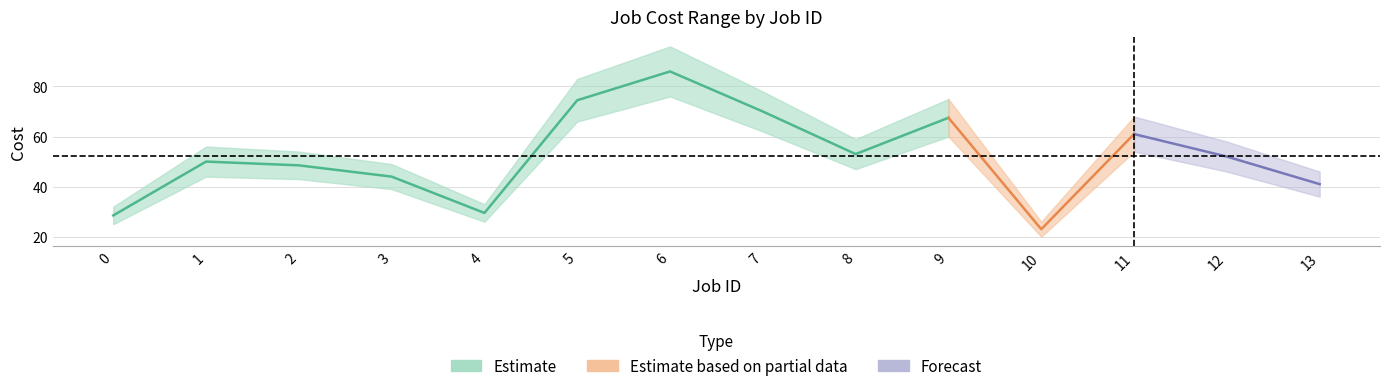

What is the sum of the Cost min values at 5 and 11?

120